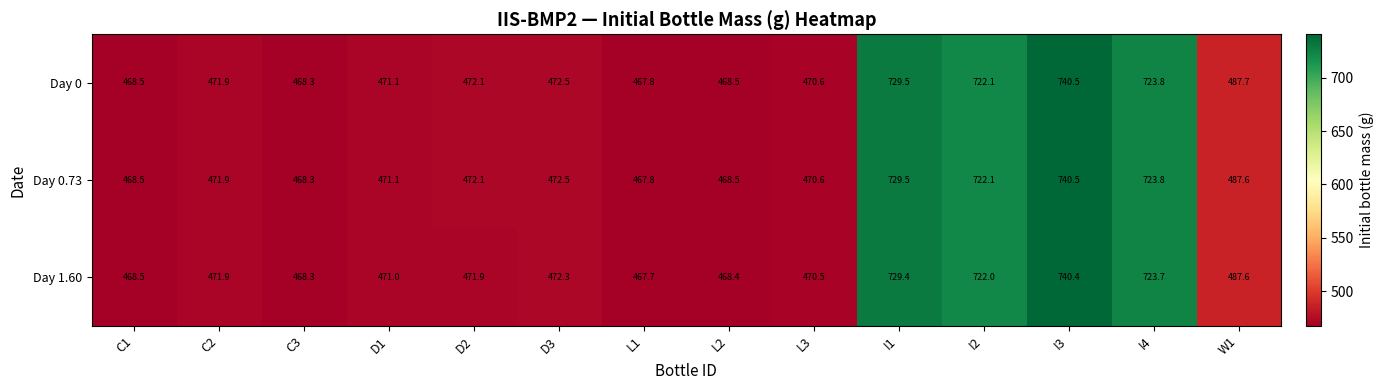

At how many categories does at least one series exceed 684?

4